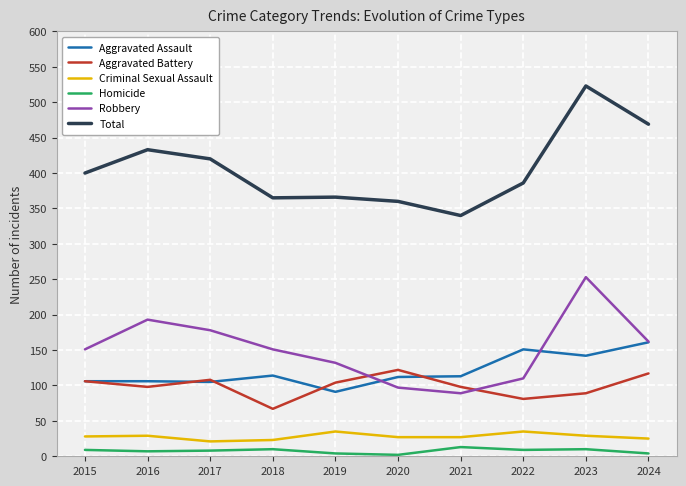

What is the spread (max minus min) of values at 2019?

362